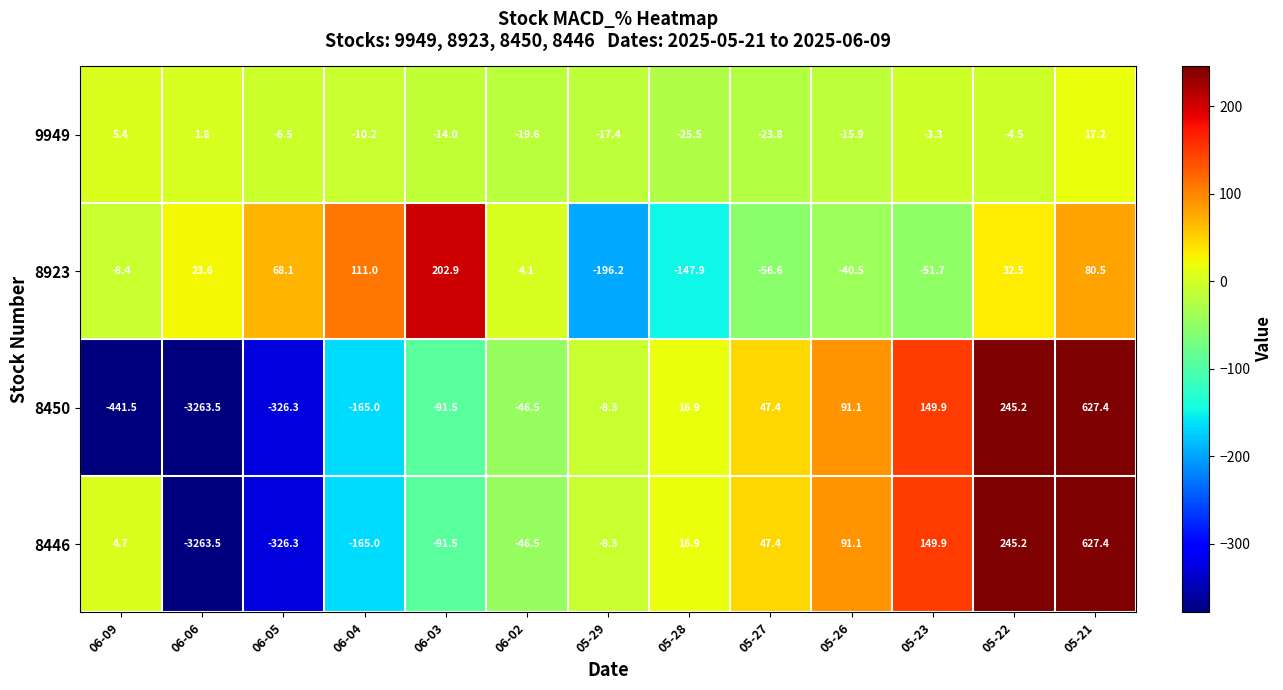

Which label corresponds to the smallest value in the chart?

06-06